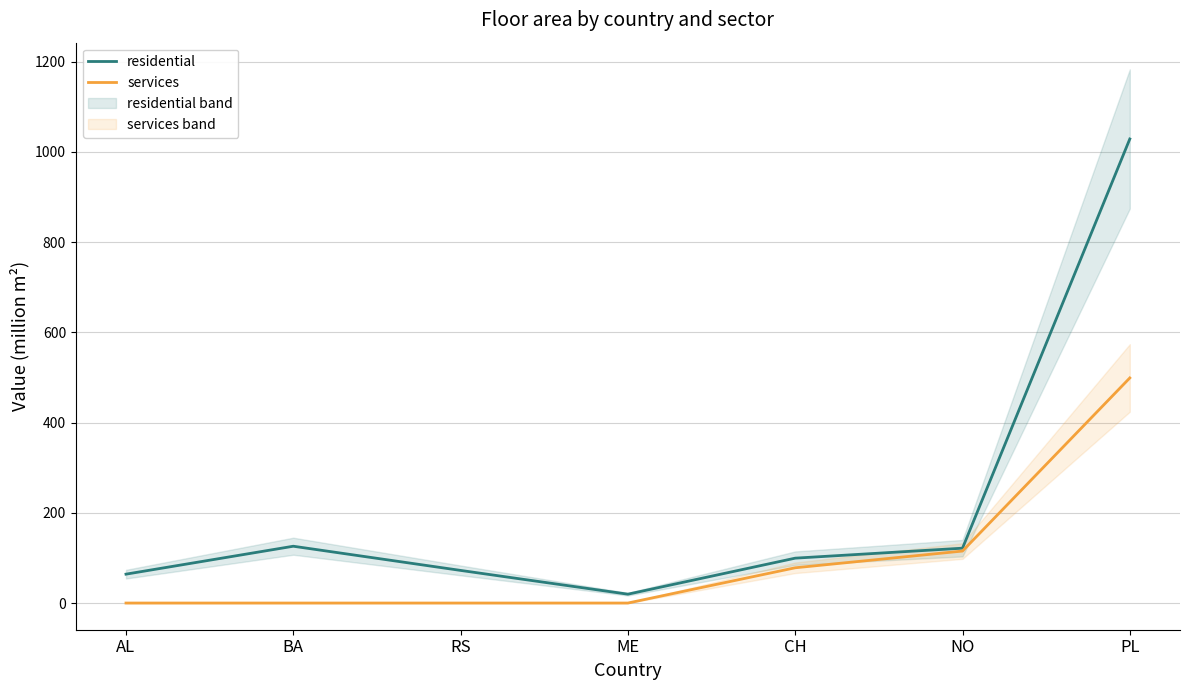

What is the sum of all services values?

692.2